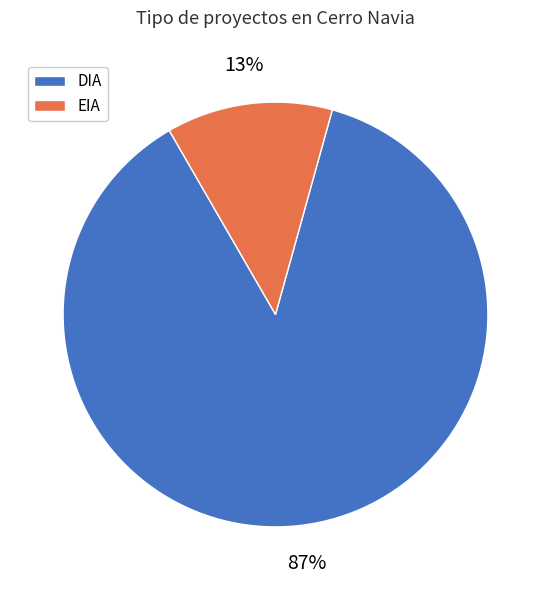

To the nearest percent, what portion does DIA represent?

87%